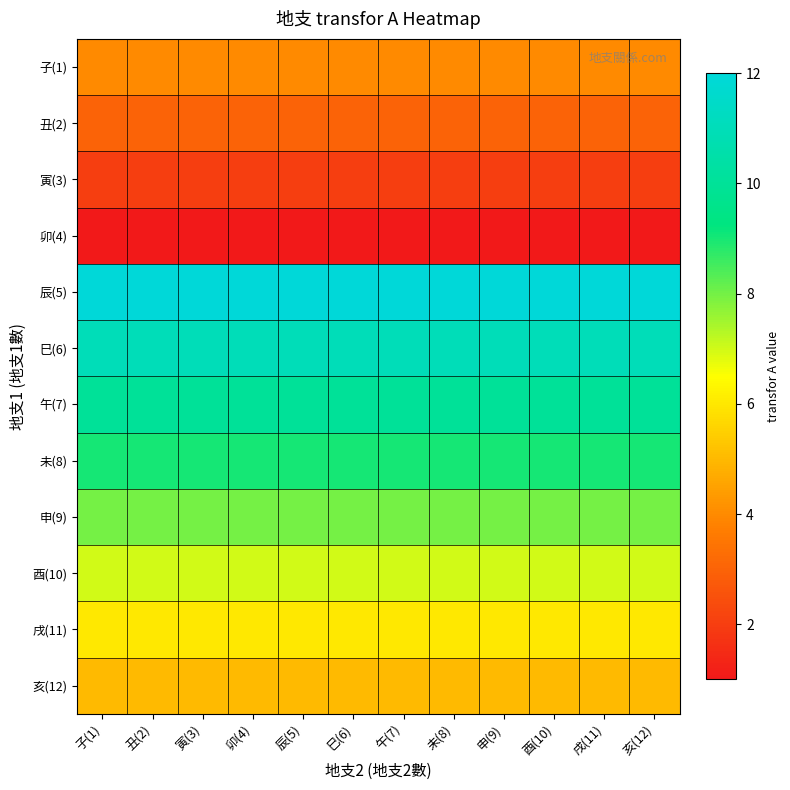

Reading left to right, transcribe all the data shown in this chart.

子(1): 子(1)=4	丑(2)=4	寅(3)=4	卯(4)=4	辰(5)=4	巳(6)=4	午(7)=4	未(8)=4	申(9)=4	酉(10)=4	戌(11)=4	亥(12)=4
丑(2): 子(1)=3	丑(2)=3	寅(3)=3	卯(4)=3	辰(5)=3	巳(6)=3	午(7)=3	未(8)=3	申(9)=3	酉(10)=3	戌(11)=3	亥(12)=3
寅(3): 子(1)=2	丑(2)=2	寅(3)=2	卯(4)=2	辰(5)=2	巳(6)=2	午(7)=2	未(8)=2	申(9)=2	酉(10)=2	戌(11)=2	亥(12)=2
卯(4): 子(1)=1	丑(2)=1	寅(3)=1	卯(4)=1	辰(5)=1	巳(6)=1	午(7)=1	未(8)=1	申(9)=1	酉(10)=1	戌(11)=1	亥(12)=1
辰(5): 子(1)=12	丑(2)=12	寅(3)=12	卯(4)=12	辰(5)=12	巳(6)=12	午(7)=12	未(8)=12	申(9)=12	酉(10)=12	戌(11)=12	亥(12)=12
巳(6): 子(1)=11	丑(2)=11	寅(3)=11	卯(4)=11	辰(5)=11	巳(6)=11	午(7)=11	未(8)=11	申(9)=11	酉(10)=11	戌(11)=11	亥(12)=11
午(7): 子(1)=10	丑(2)=10	寅(3)=10	卯(4)=10	辰(5)=10	巳(6)=10	午(7)=10	未(8)=10	申(9)=10	酉(10)=10	戌(11)=10	亥(12)=10
未(8): 子(1)=9	丑(2)=9	寅(3)=9	卯(4)=9	辰(5)=9	巳(6)=9	午(7)=9	未(8)=9	申(9)=9	酉(10)=9	戌(11)=9	亥(12)=9
申(9): 子(1)=8	丑(2)=8	寅(3)=8	卯(4)=8	辰(5)=8	巳(6)=8	午(7)=8	未(8)=8	申(9)=8	酉(10)=8	戌(11)=8	亥(12)=8
酉(10): 子(1)=7	丑(2)=7	寅(3)=7	卯(4)=7	辰(5)=7	巳(6)=7	午(7)=7	未(8)=7	申(9)=7	酉(10)=7	戌(11)=7	亥(12)=7
戌(11): 子(1)=6	丑(2)=6	寅(3)=6	卯(4)=6	辰(5)=6	巳(6)=6	午(7)=6	未(8)=6	申(9)=6	酉(10)=6	戌(11)=6	亥(12)=6
亥(12): 子(1)=5	丑(2)=5	寅(3)=5	卯(4)=5	辰(5)=5	巳(6)=5	午(7)=5	未(8)=5	申(9)=5	酉(10)=5	戌(11)=5	亥(12)=5